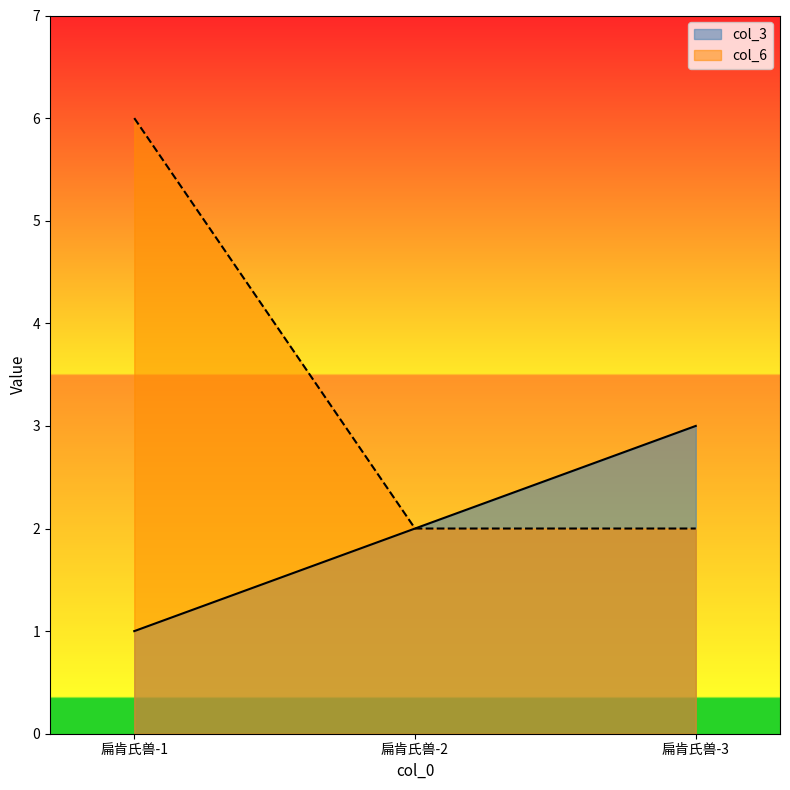

What is the value of the col_6 point at the 1st from the left?

6